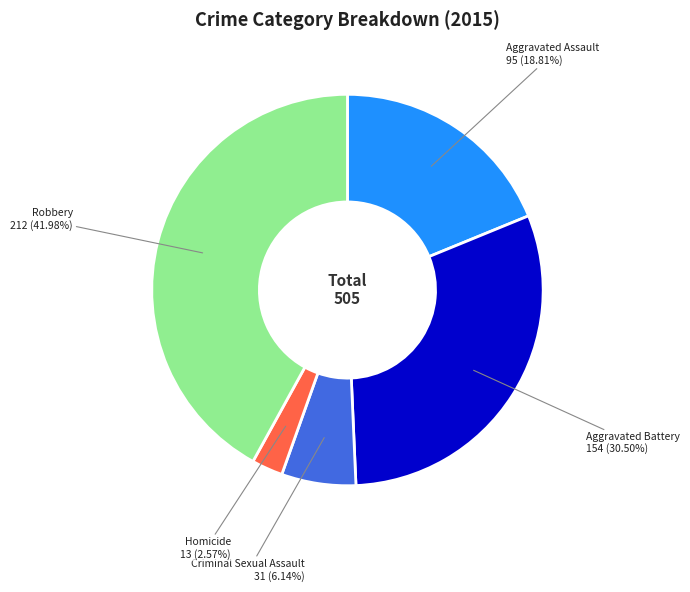

Which category has the biggest portion of the pie?

Robbery